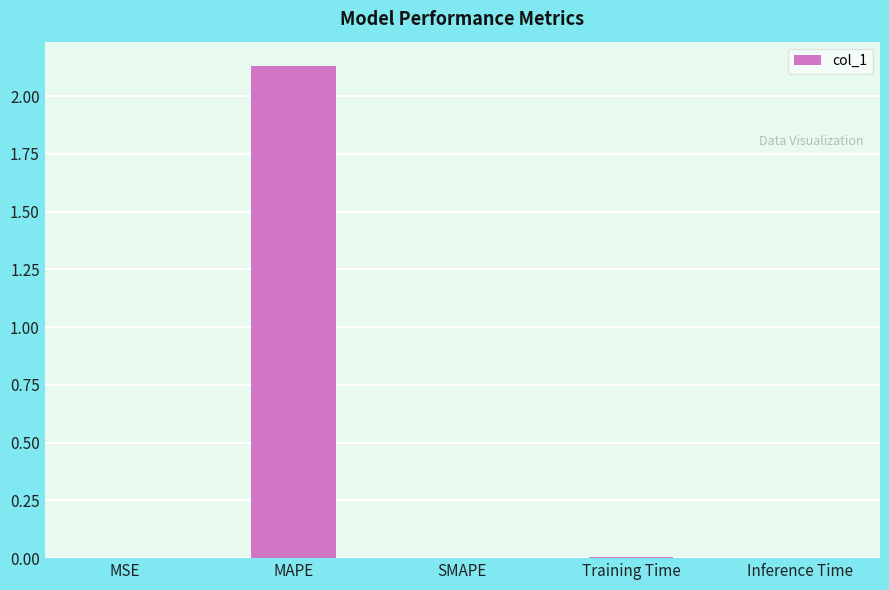

Which label corresponds to the largest value in the chart?

MAPE